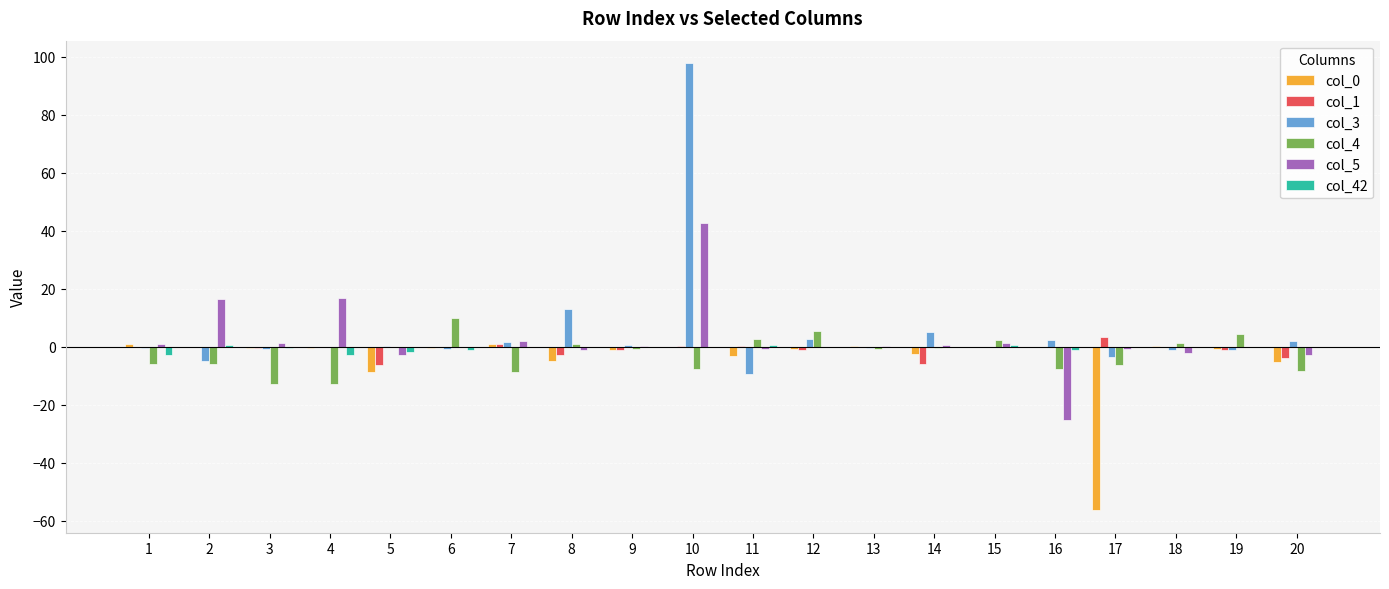

What are all the series names shown in the legend?

col_0, col_1, col_3, col_4, col_5, col_42